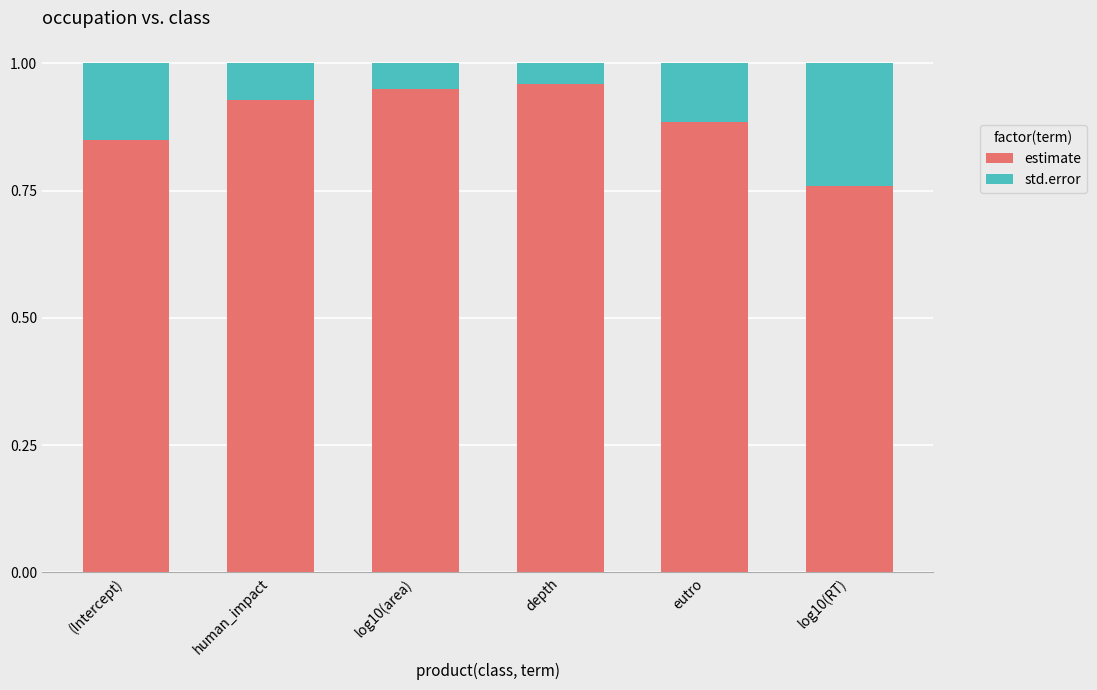

At which label is estimate closest to 0?

log10(RT)